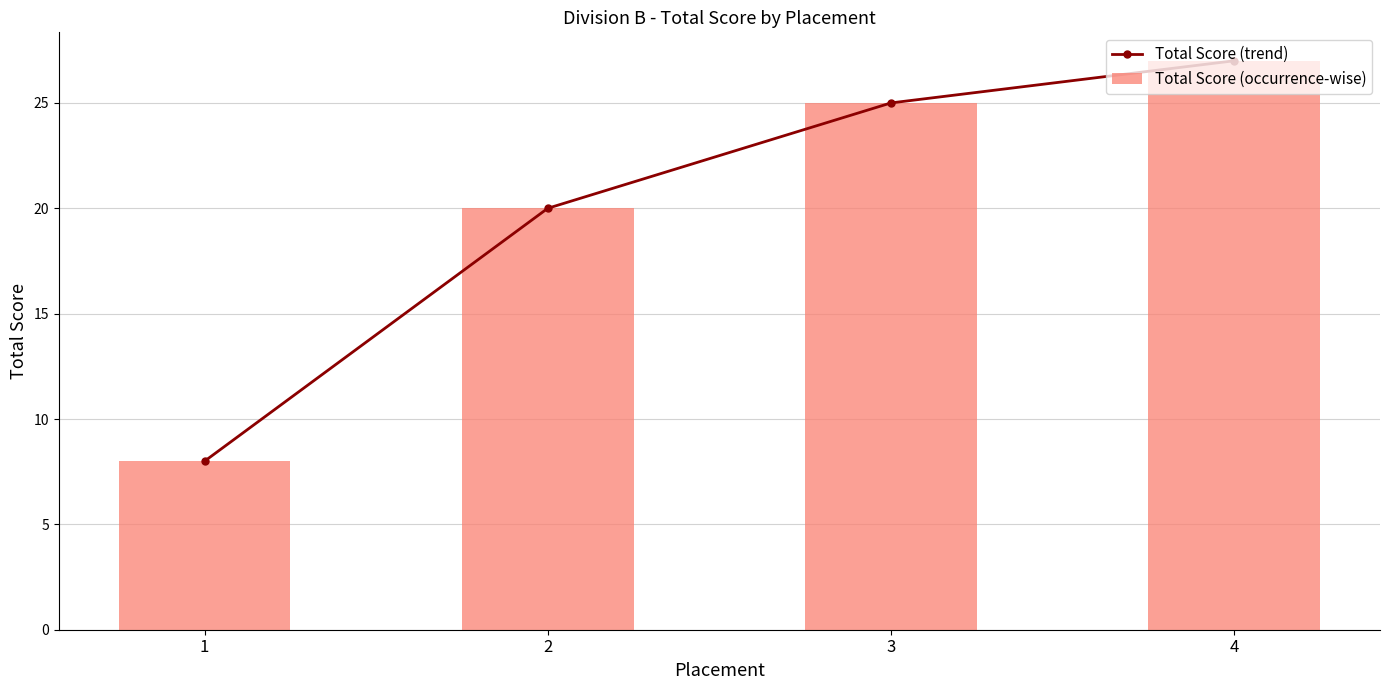

Reading right to left, extract all data points from this chart.

Total Score (trend): 27	25	20	8
Total Score (occurrence-wise): 27	25	20	8